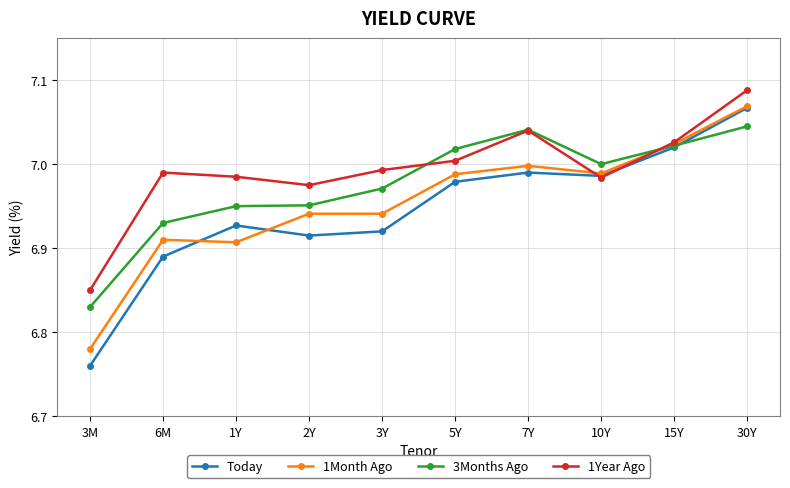

At which label does 1Year Ago reach its minimum?

3M